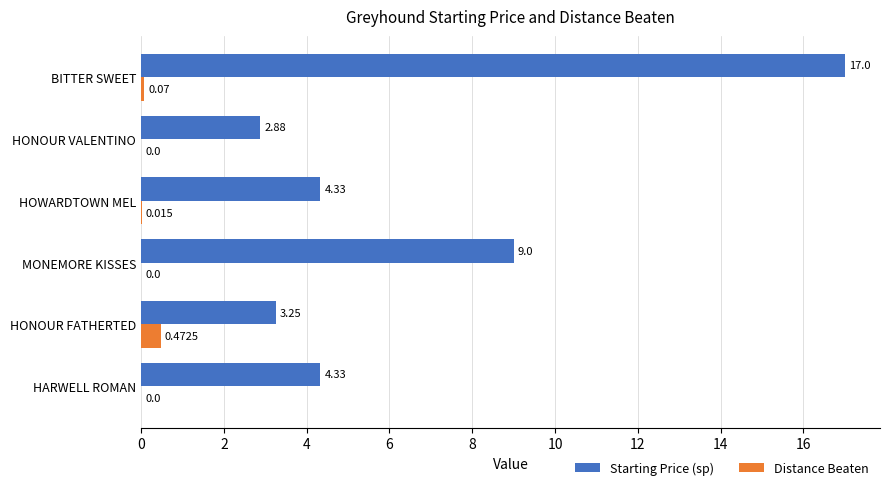

At which category is the sum across all series the highest?

BITTER SWEET